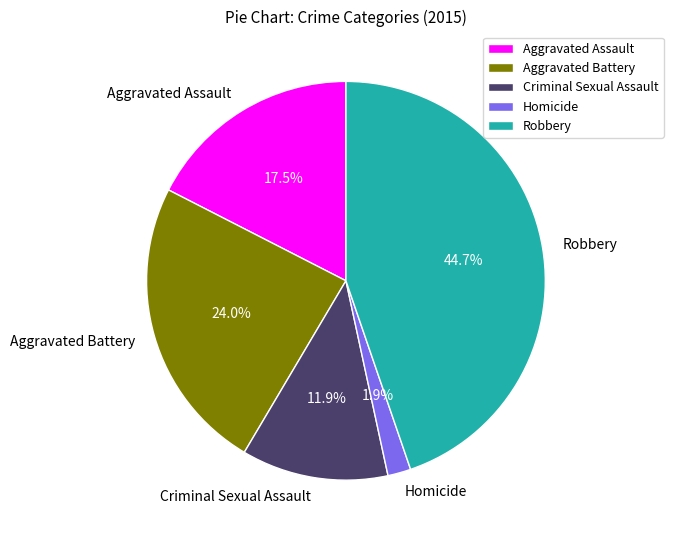

Is there a majority slice in this chart?

No